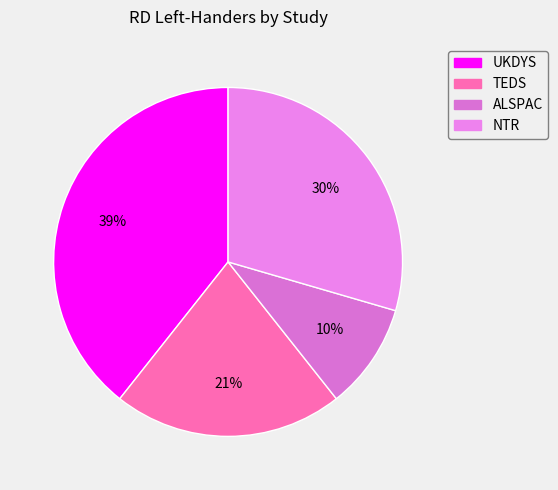

How many slices are in this pie chart?

4